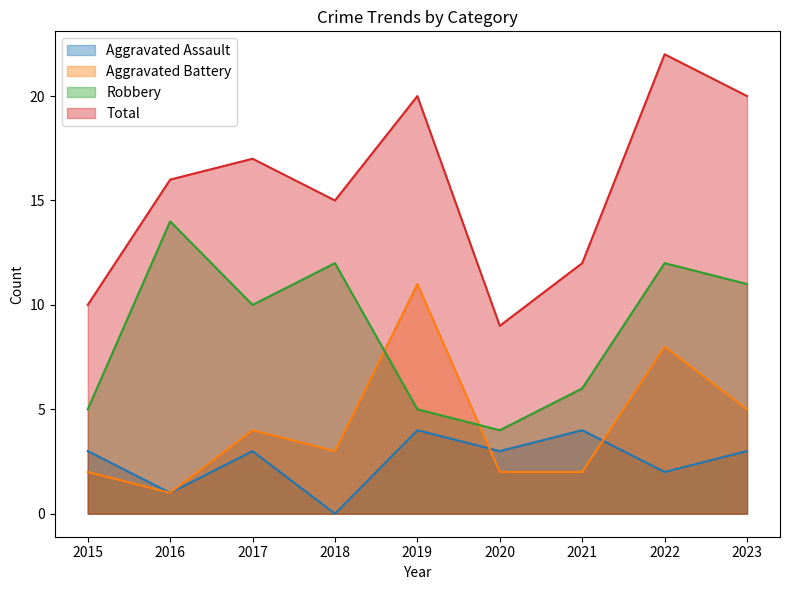

What is the spread (max minus min) of values at 2021?

10